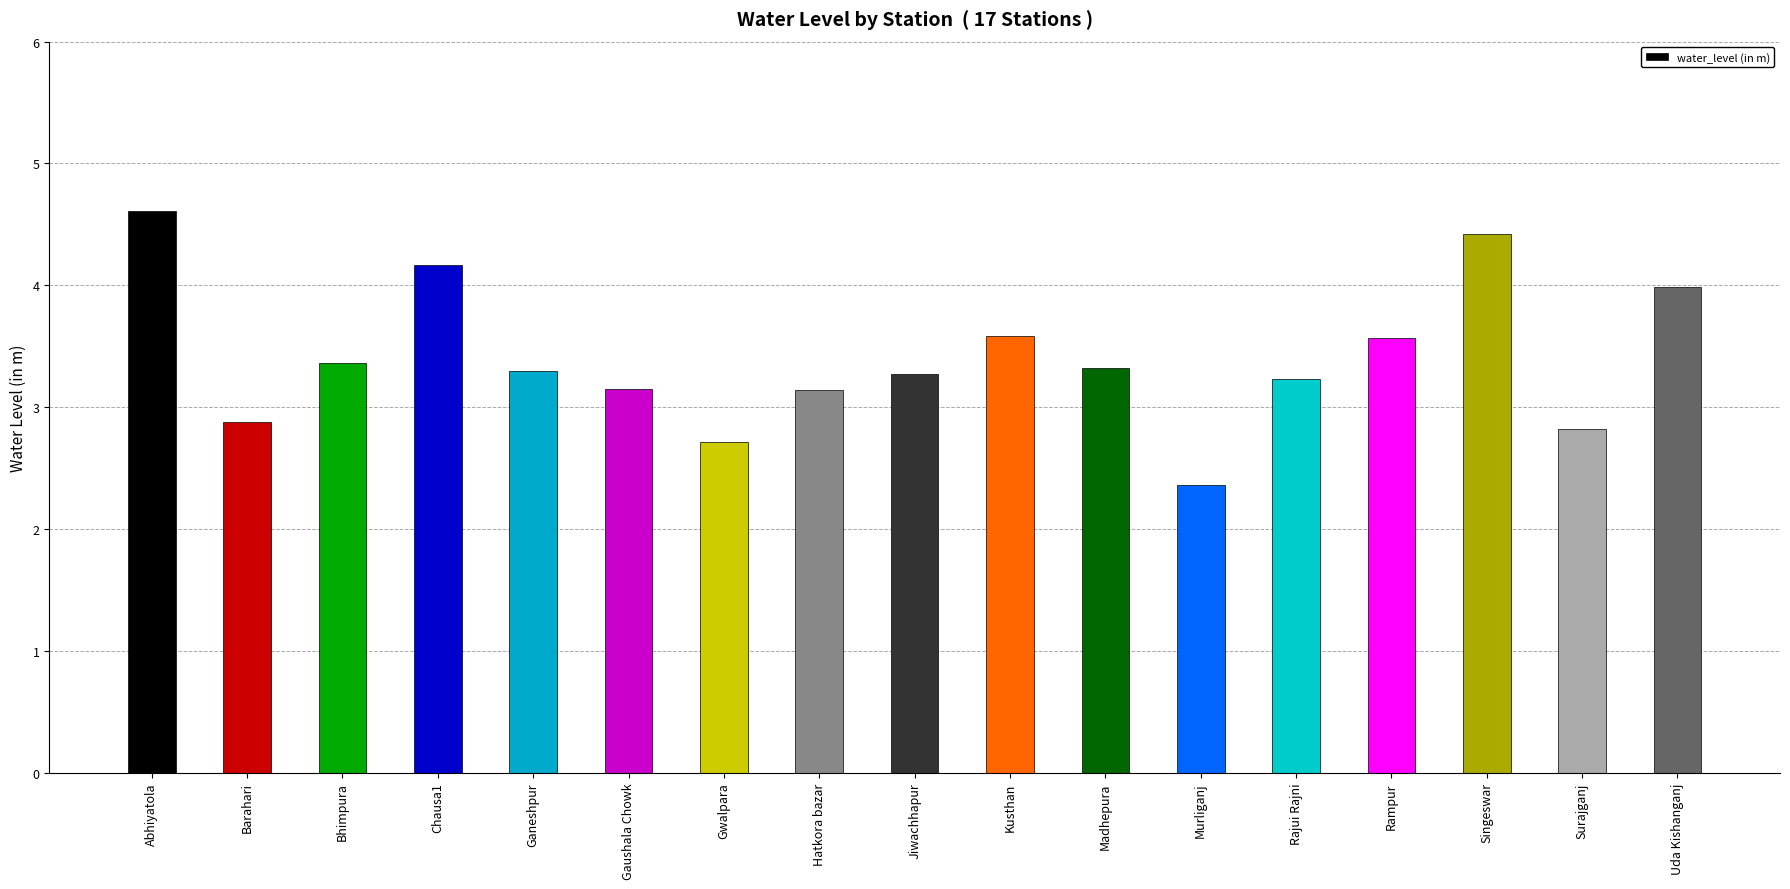

At which category does the chart reach its minimum across all series?

Murliganj